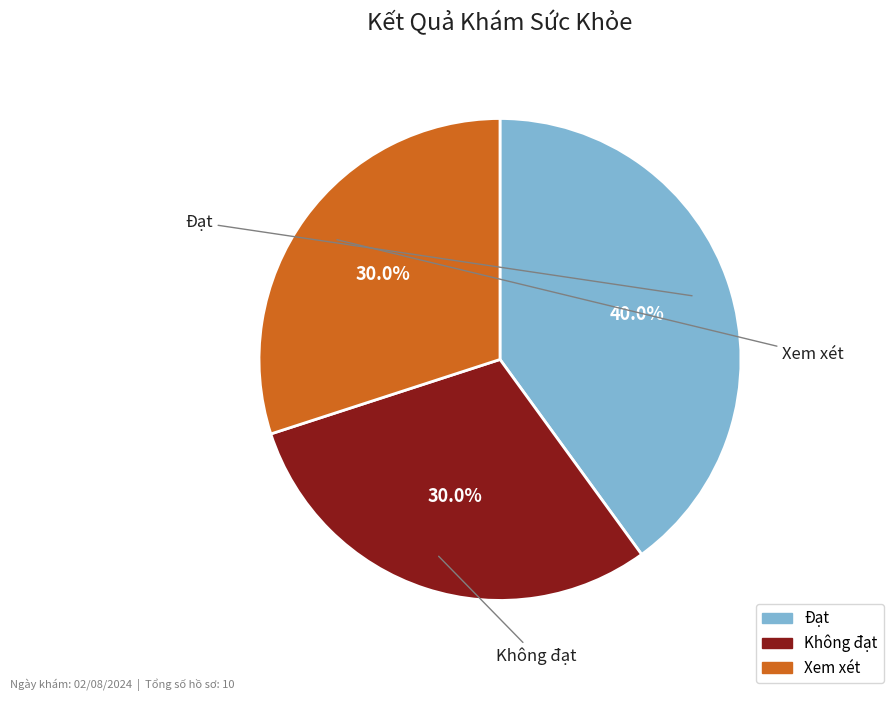

What percentage is the Đạt slice, to the nearest percent?

40%